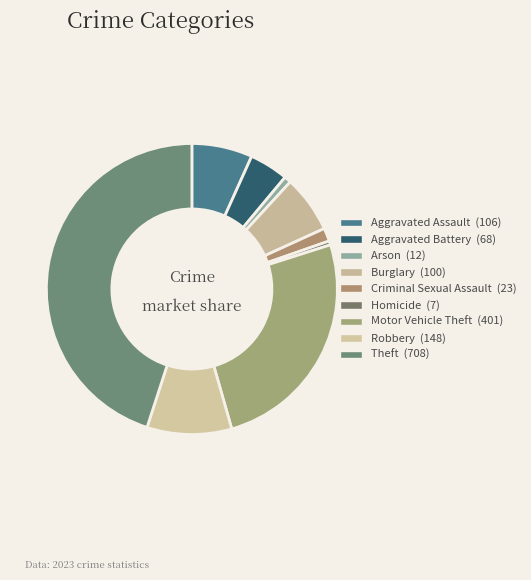

Is Robbery the majority of the pie?

No